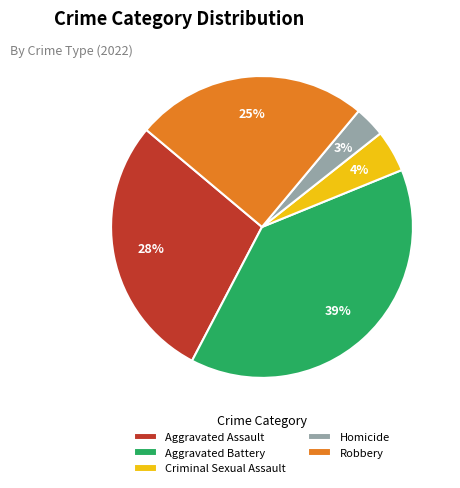

Do Robbery and Aggravated Assault together represent more than half of the pie?

Yes